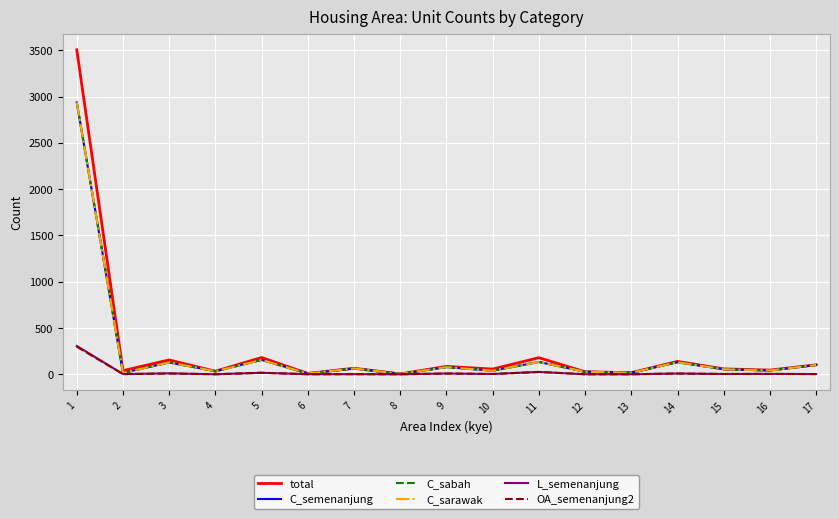

What is the average value of the C_sabah series?

233